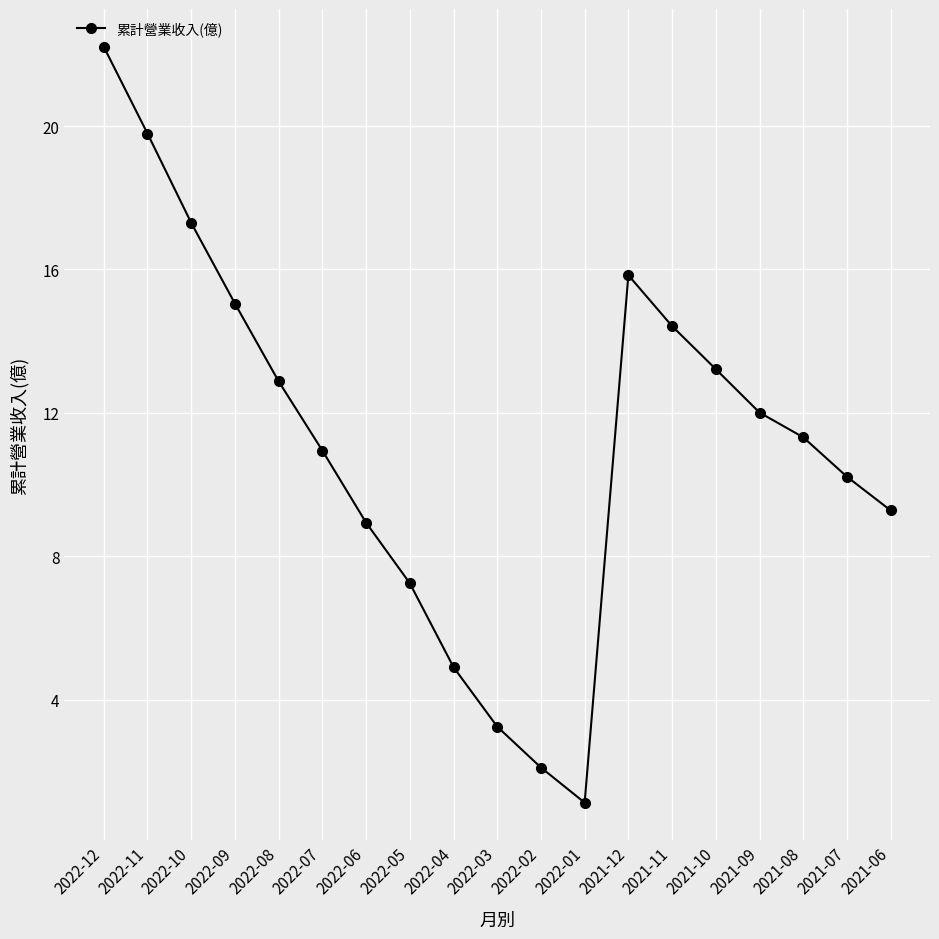

What is the label of the 1st point from the left?

2022-12